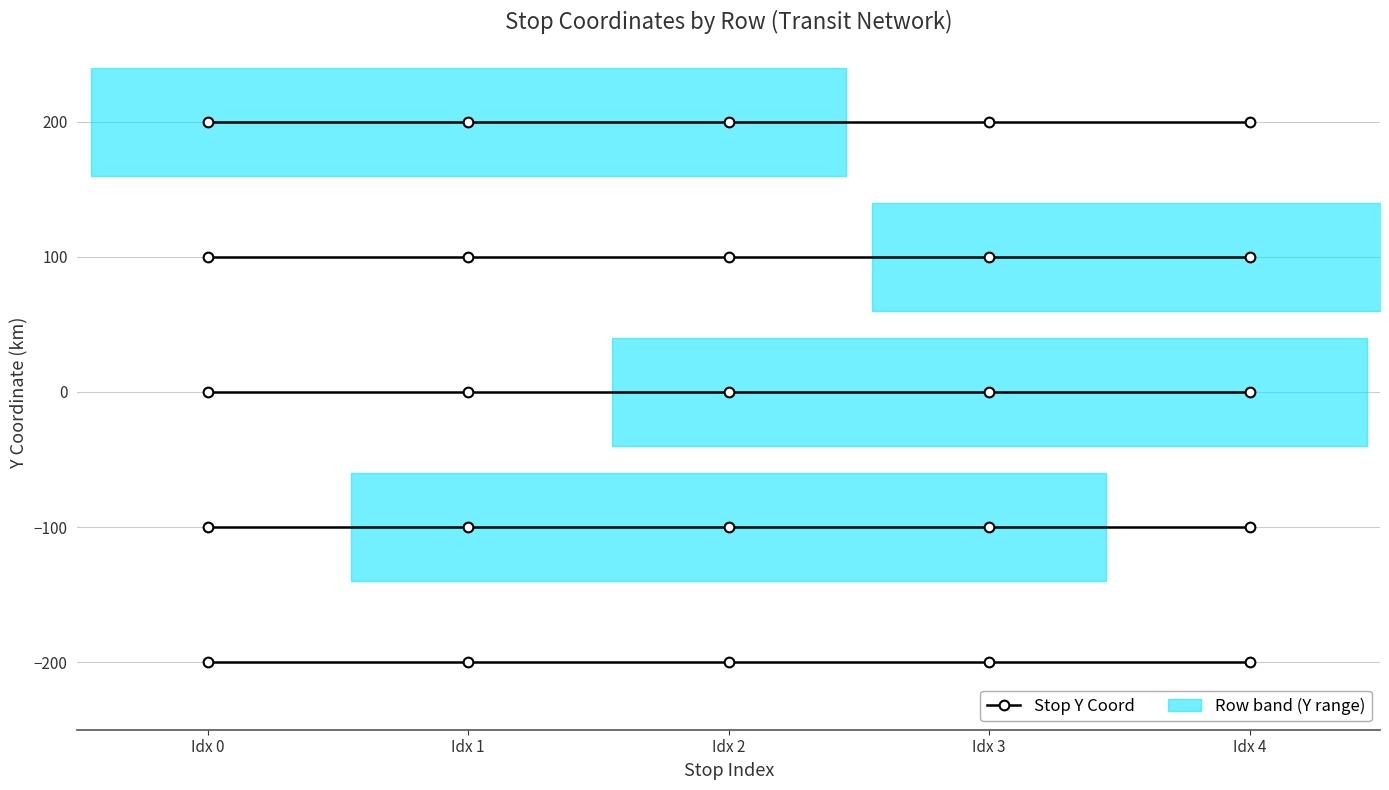

What is the sum of the Row S04 (Y=-100) values at Idx 1 and Idx 3?

-200